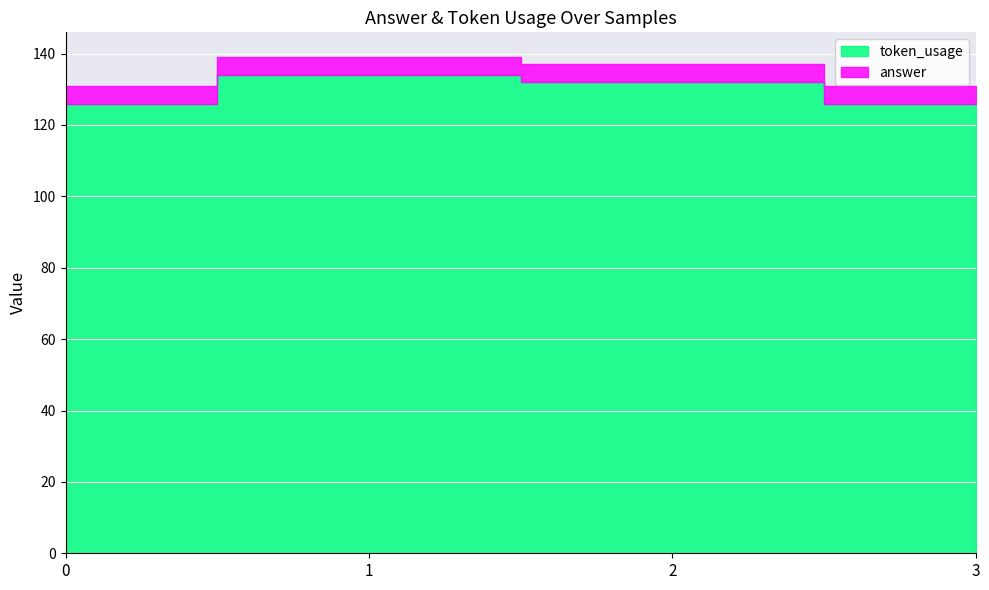

List the series in order of their peak value, highest first.

token_usage, answer